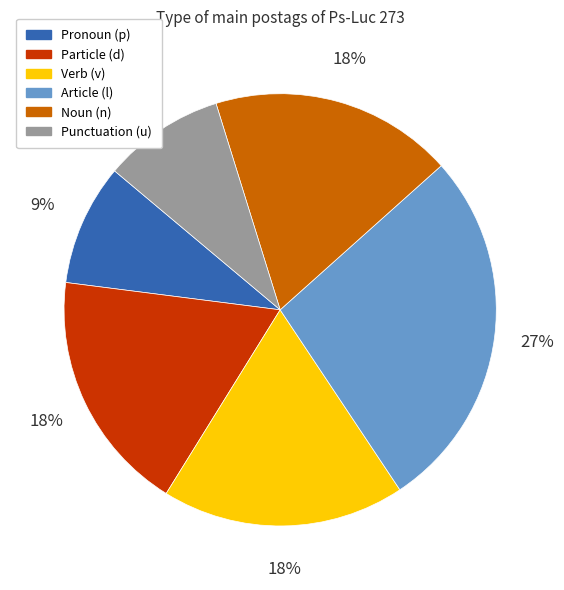

Is there a majority slice in this chart?

No